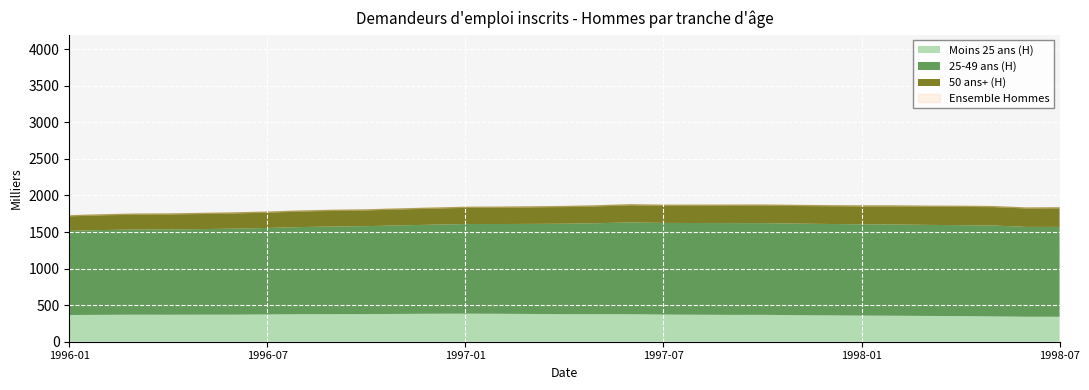

What position from the right is 1996-01?

20